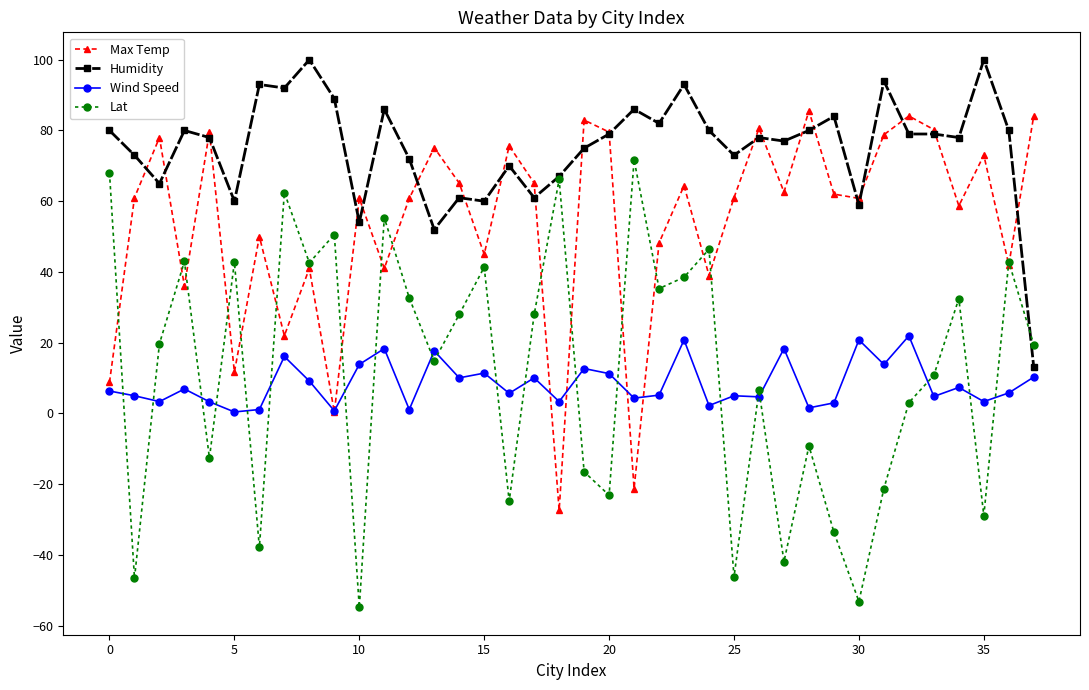

True or false: Lat has more than 1 interior local peaks.

True